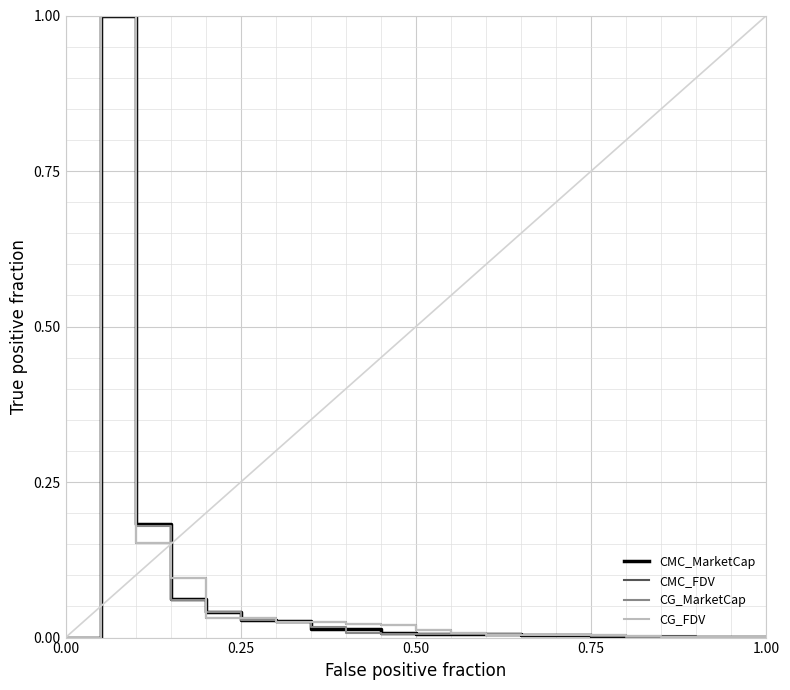

What is the difference between the second highest and second lowest values in the CMC_FDV series?

0.2